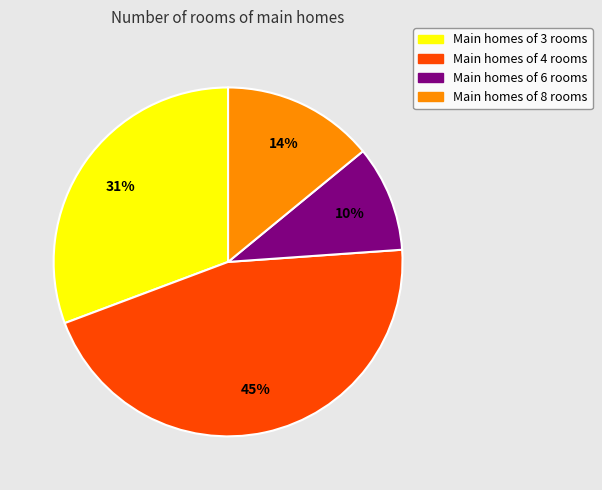

Is there any slice that represents more than half of the pie?

No